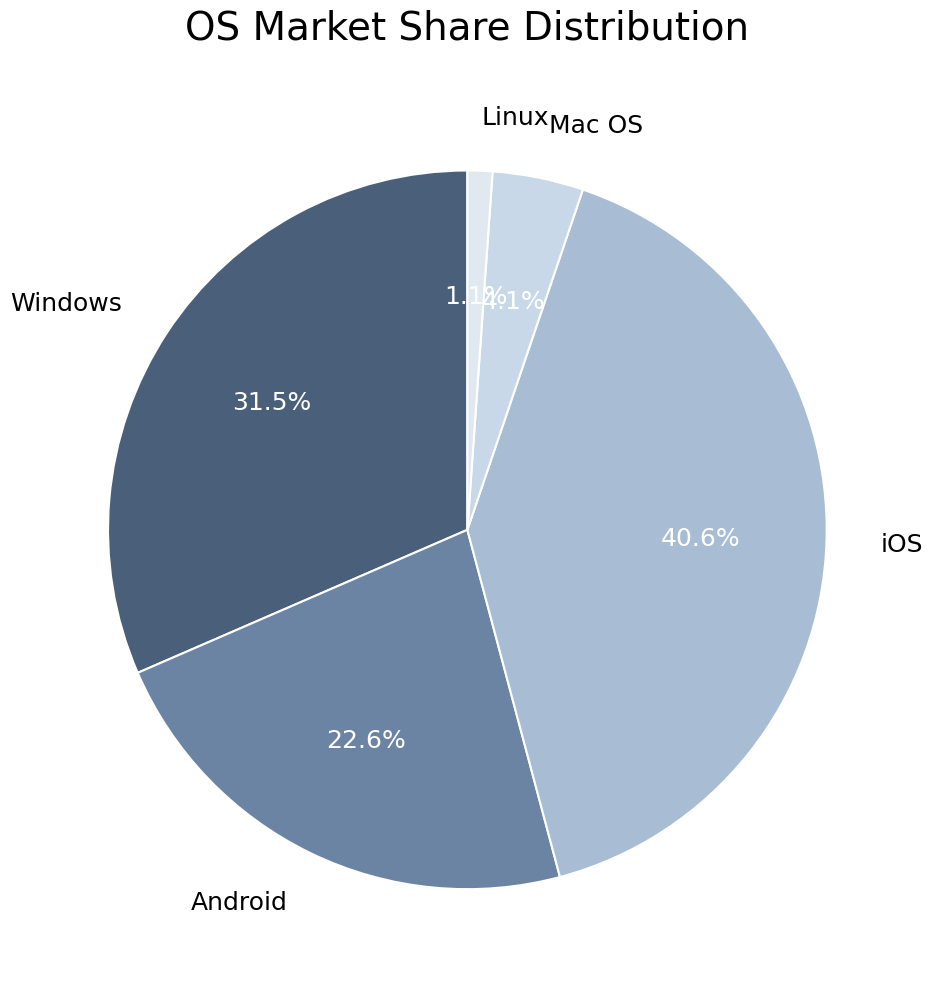

True or false: iOS accounts for 34% of the total.

False